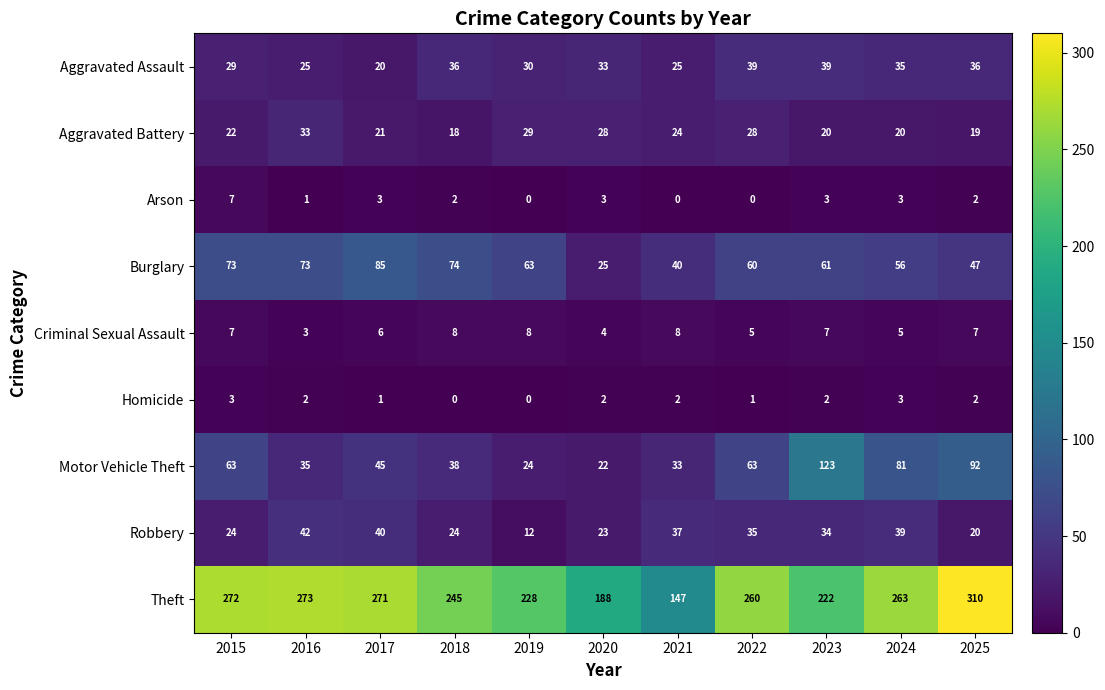

At 2018, list the series in order from smallest to largest.

Homicide, Arson, Criminal Sexual Assault, Aggravated Battery, Robbery, Aggravated Assault, Motor Vehicle Theft, Burglary, Theft